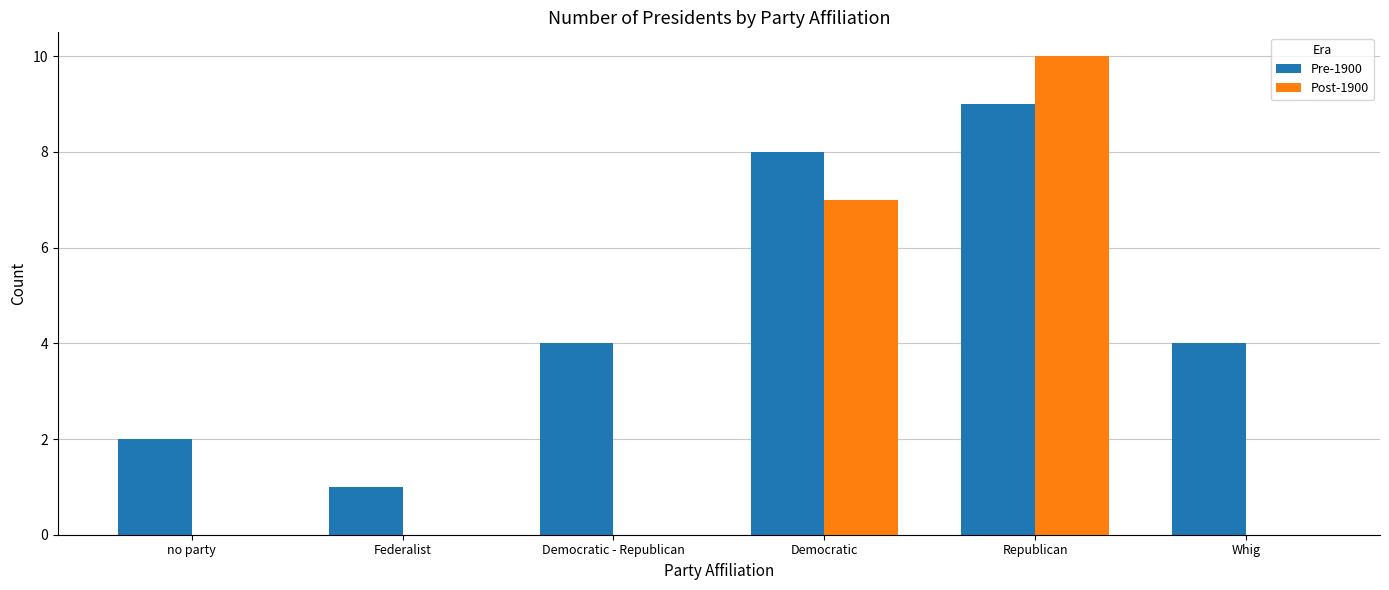

At which label is Post-1900 closest to 5?

Democratic